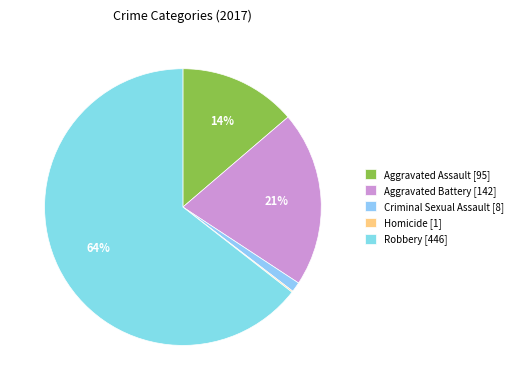

How many slices are in this pie chart?

5